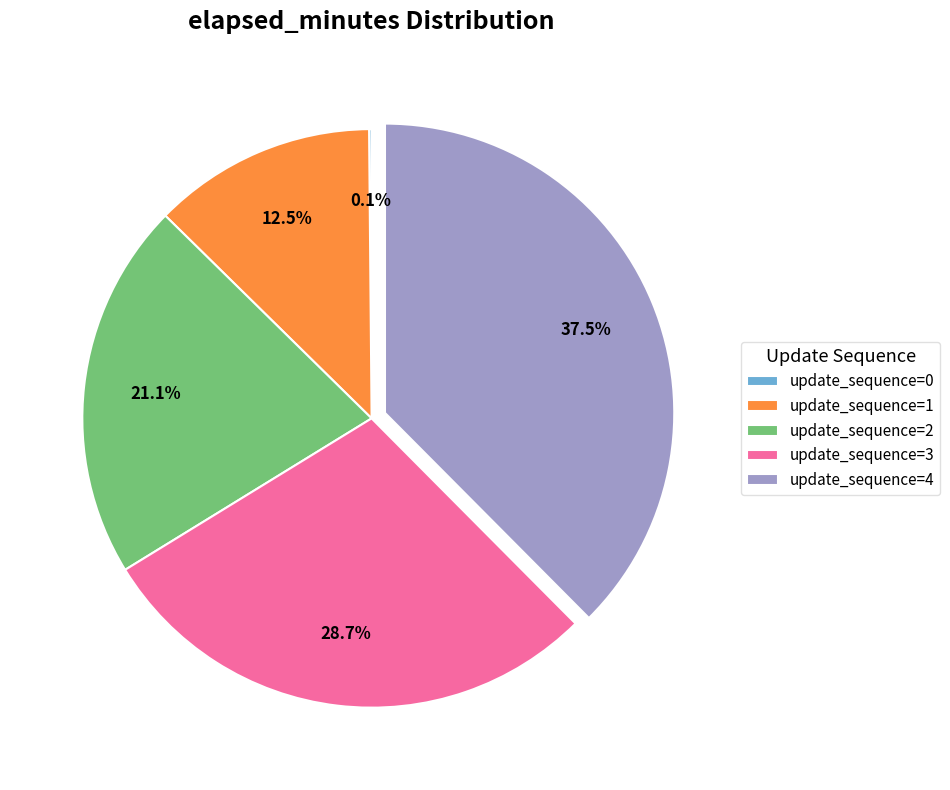

Between update_sequence=3 and update_sequence=1, which is larger?

update_sequence=3